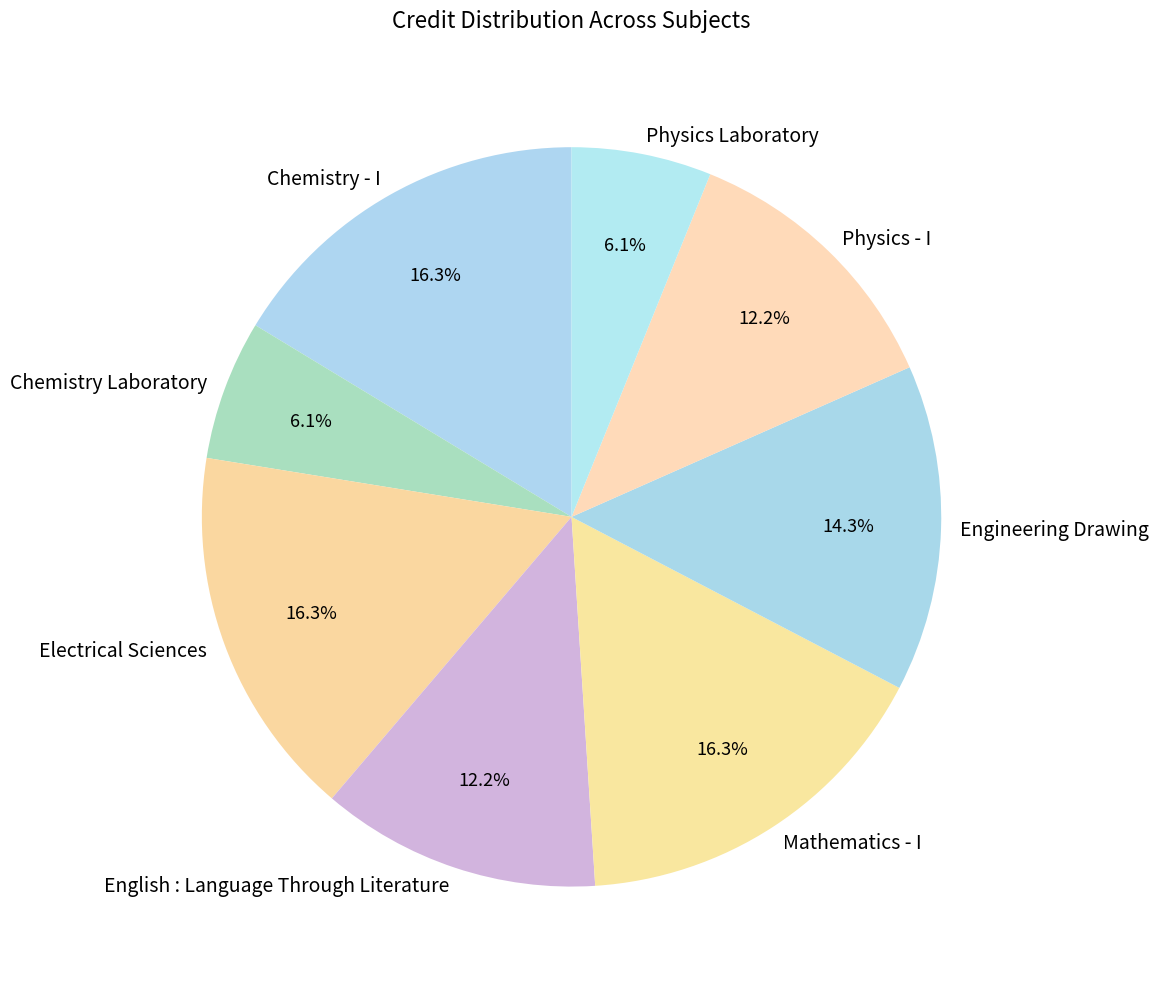

Approximately how many times larger is the value at Chemistry Laboratory compared to Physics - I?

0.5